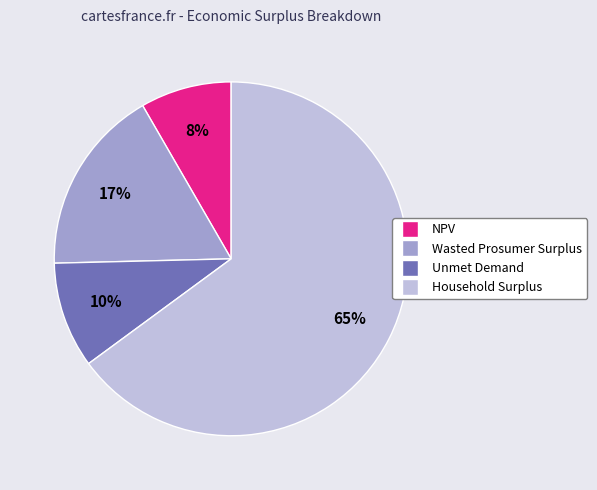

Which slice is the smallest?

NPV